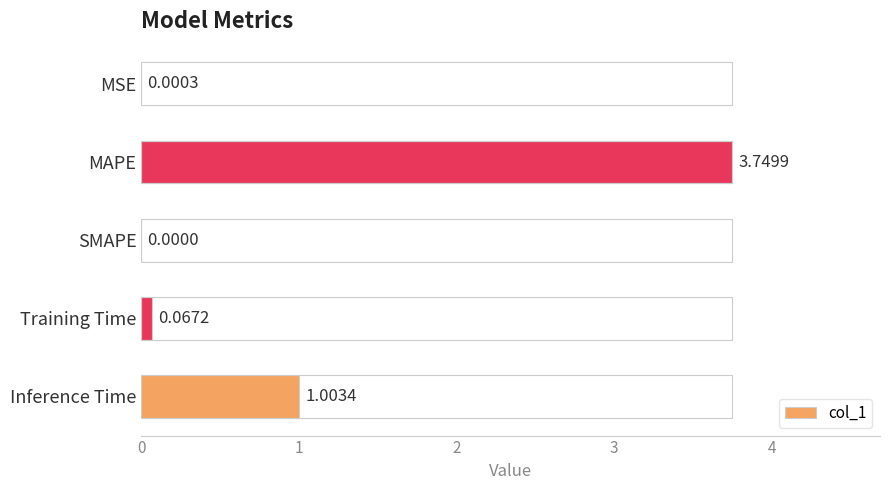

What is the sum of the values at Inference Time and Training Time?

1.1